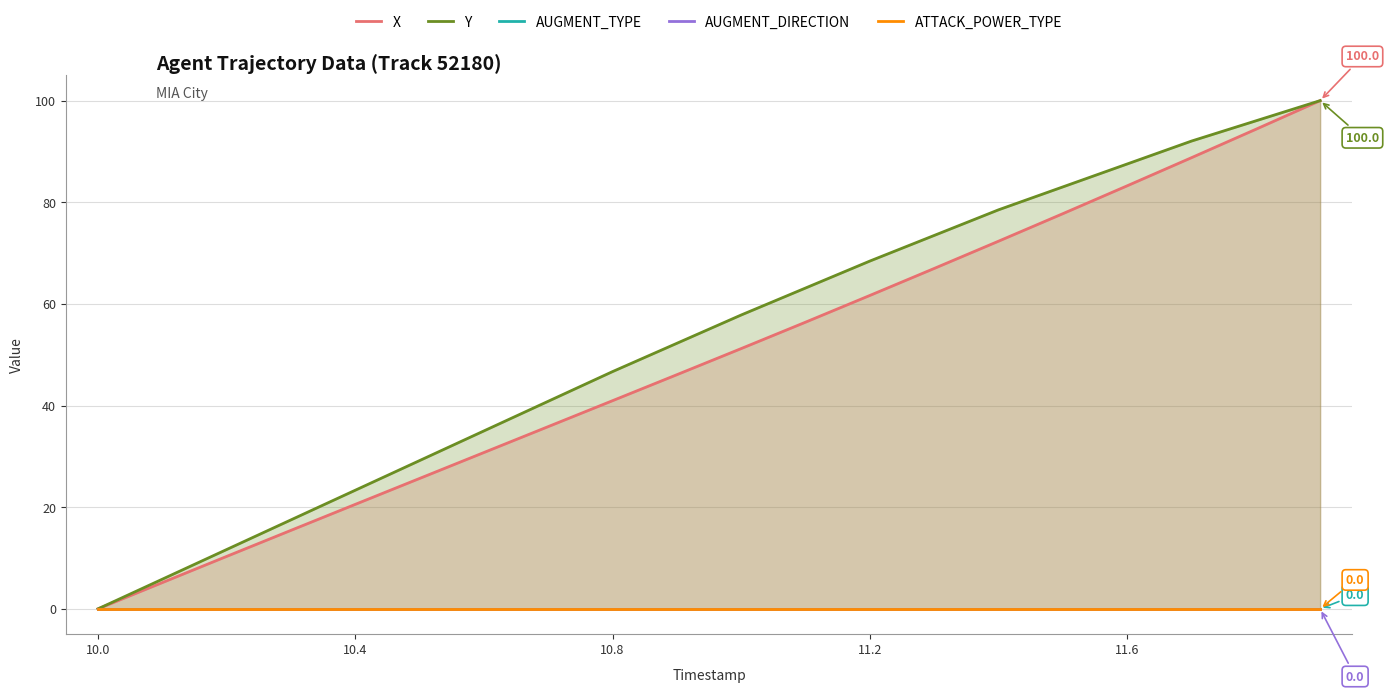

The value of Y at 11.6 is 41.6. True or false?

False